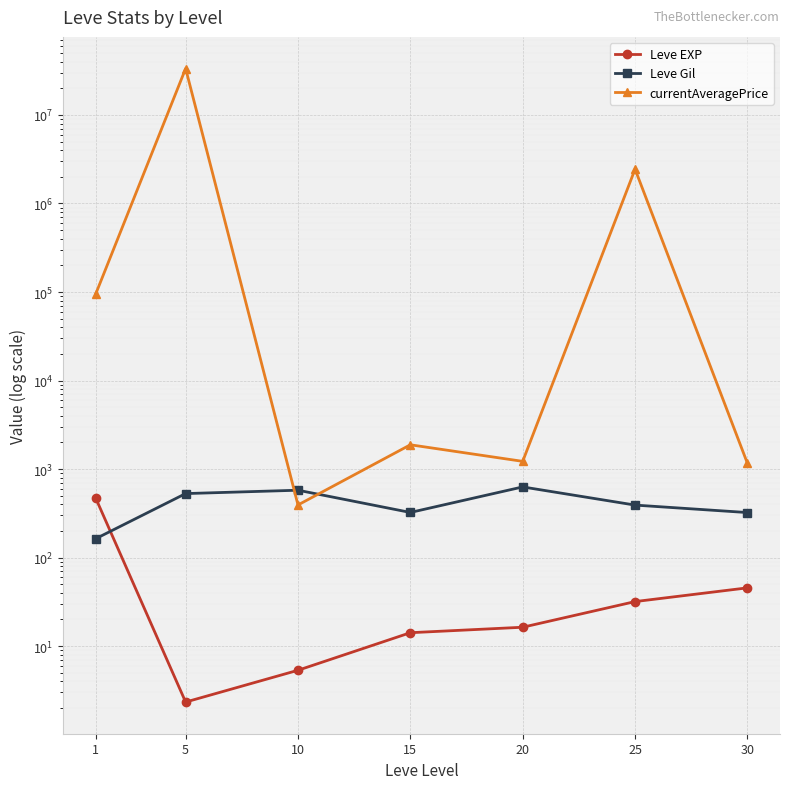

What is the lowest value of the Leve EXP series?

2.3